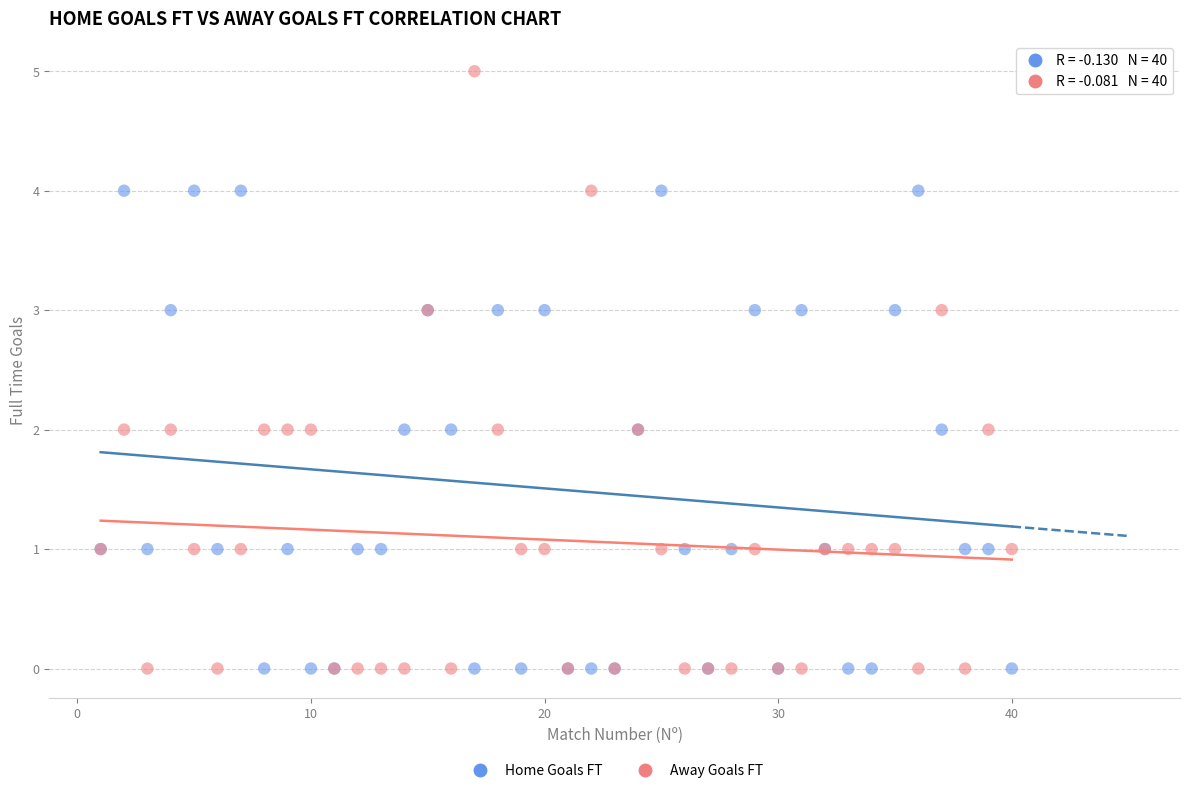

What are all the series names shown in the legend?

Home Goals FT, Away Goals FT